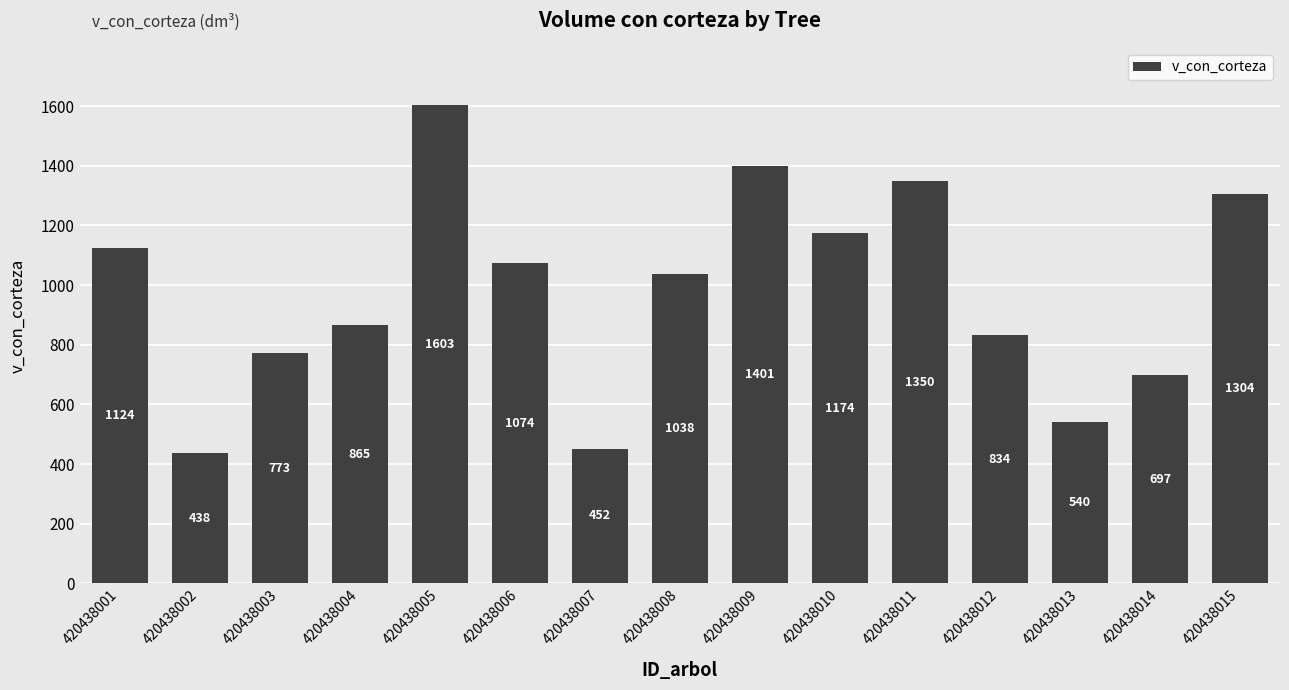

What value does the data have at 420438010?

1174.0